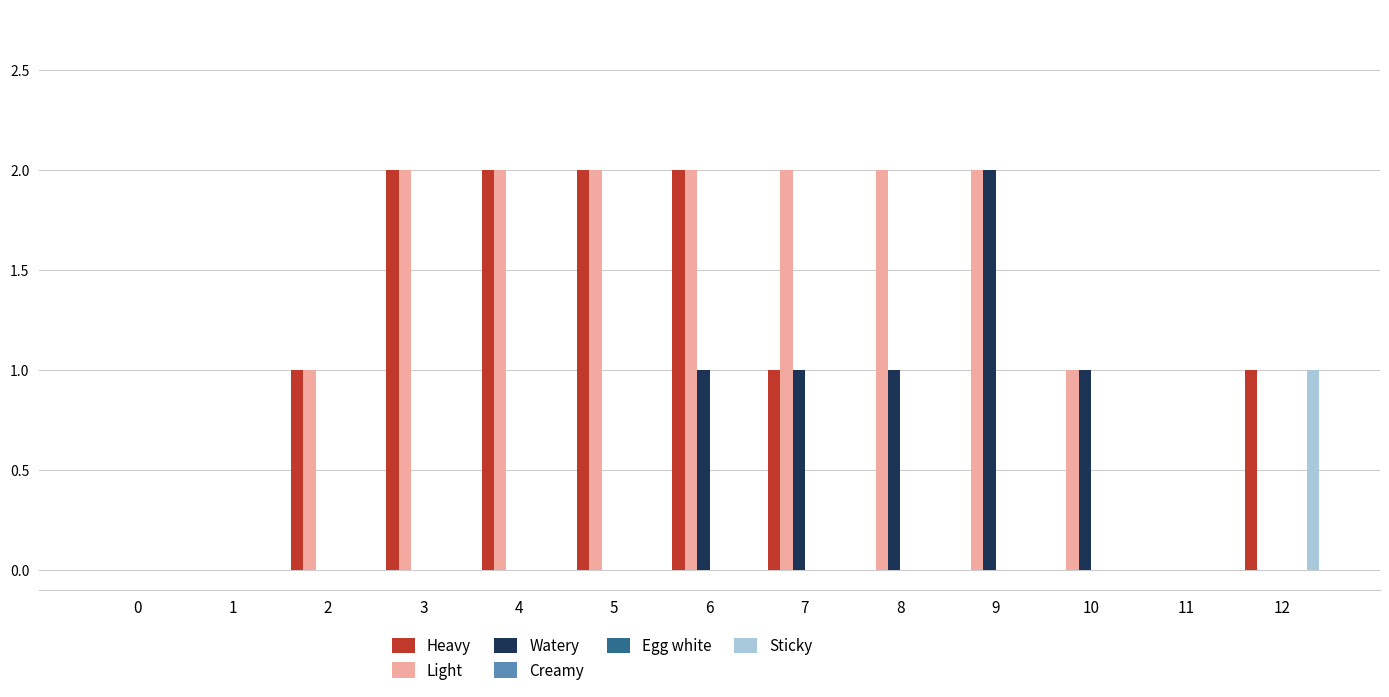

How many distinct data groups are displayed?

6